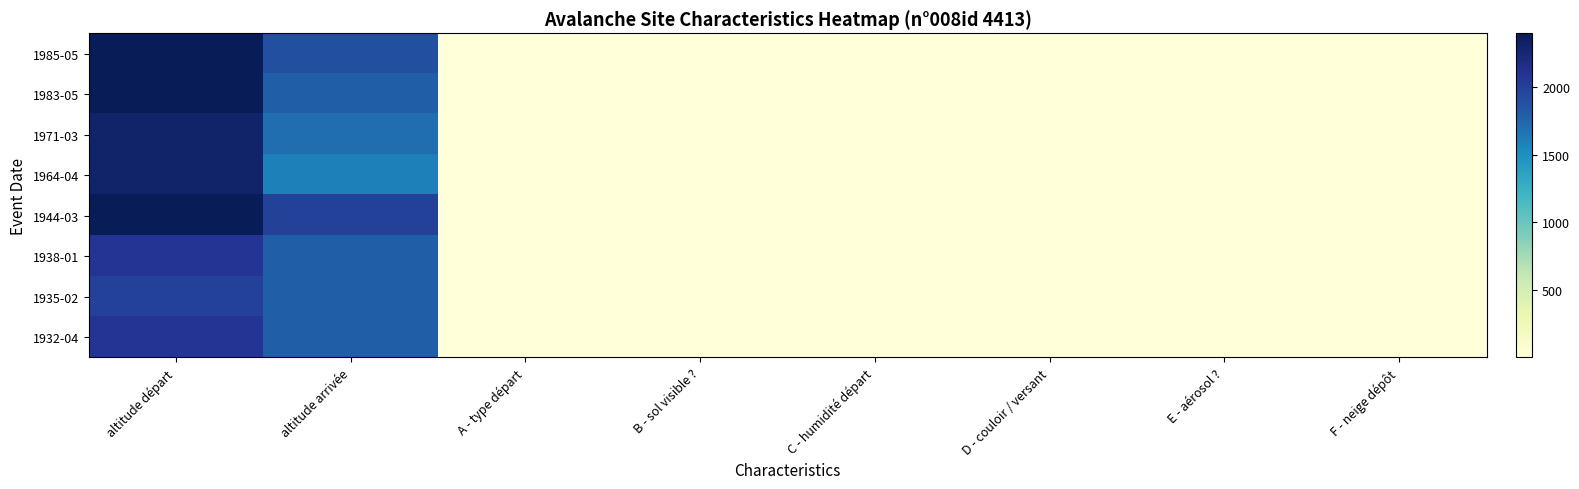

At which category is the sum across all series the highest?

altitude départ